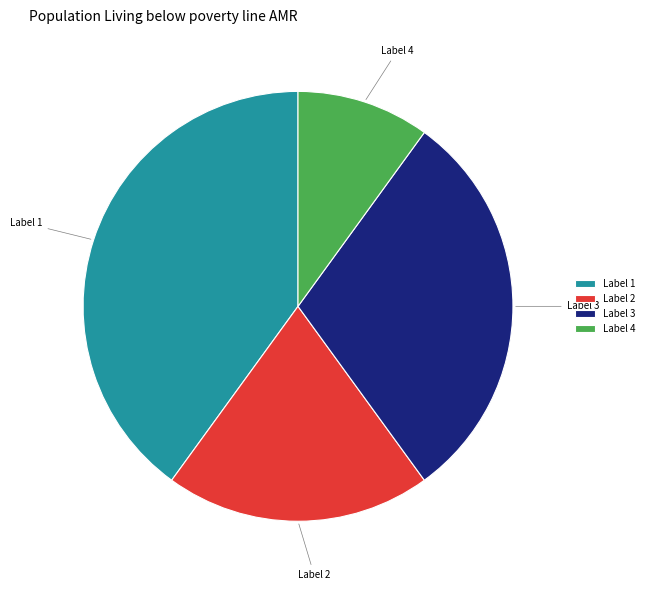

Which category has the smallest portion of the pie?

Label 4